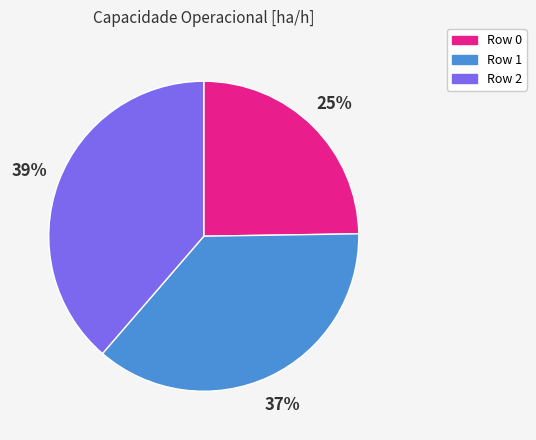

How many slices are in this pie chart?

3